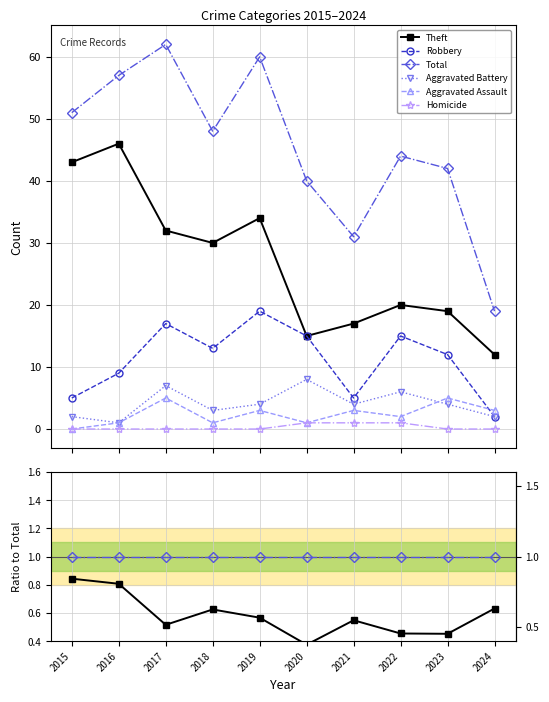

Rank the series at 2018 from lowest to highest value.

Homicide, Aggravated Assault, Aggravated Battery, Robbery, Theft, Total